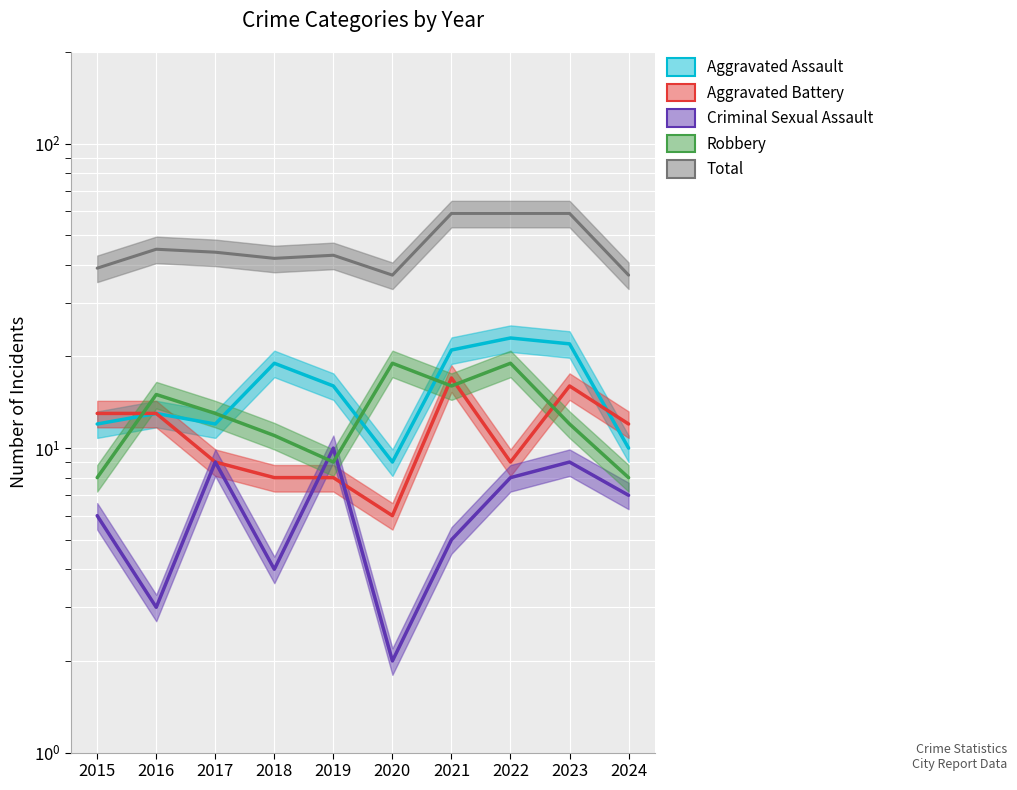

Is the value of Aggravated Assault at 2018 greater than the value of Robbery at 2021?

Yes